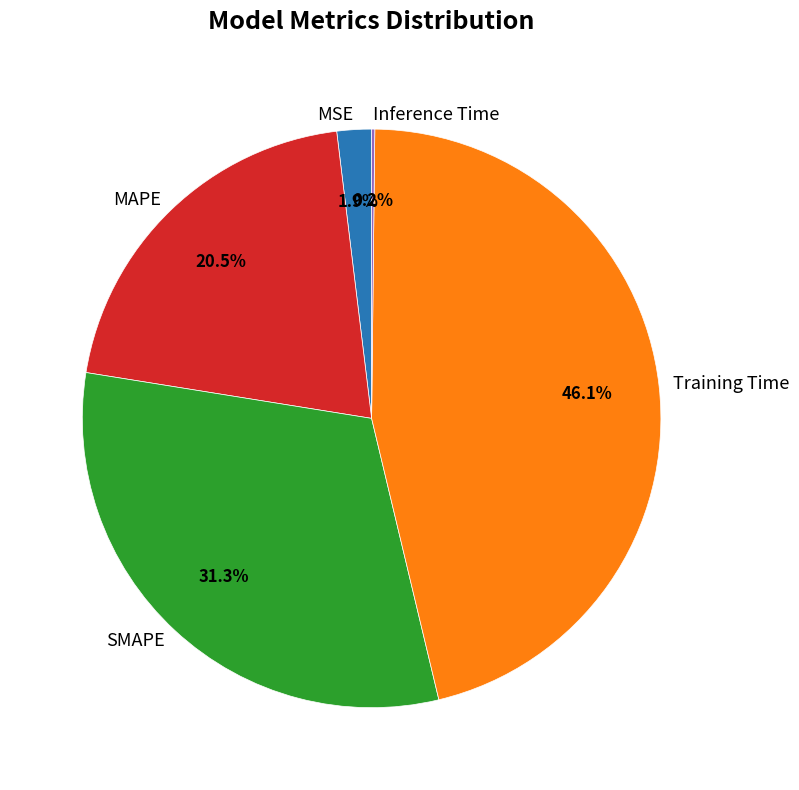

How much of the chart is everything except MAPE?

79.5%